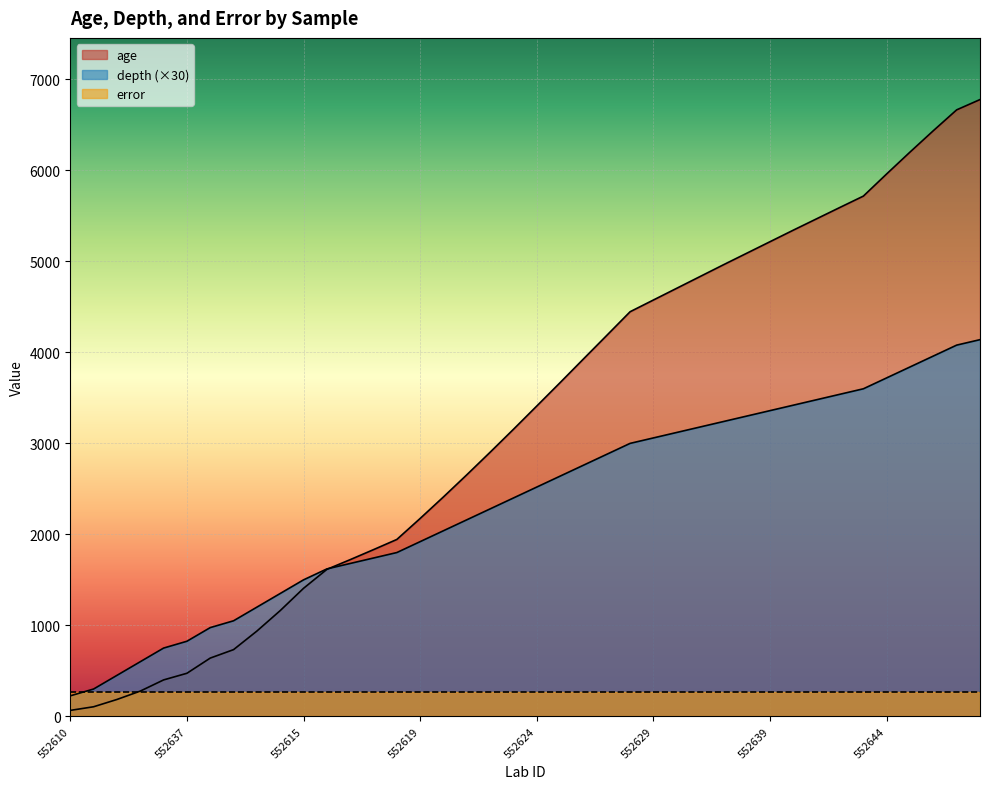

Read the depth value at 552617.

1740